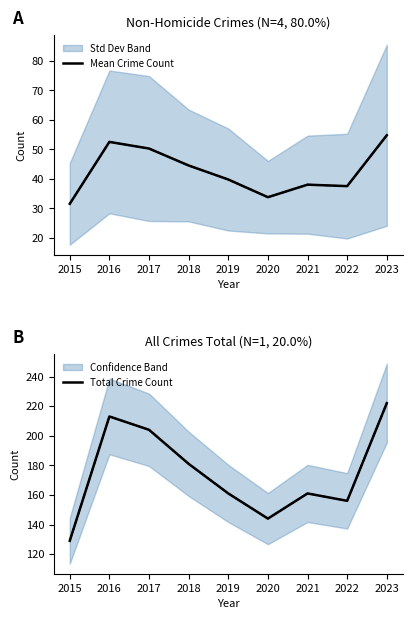

What is the lowest value of the Mean Crime Count series?

31.5